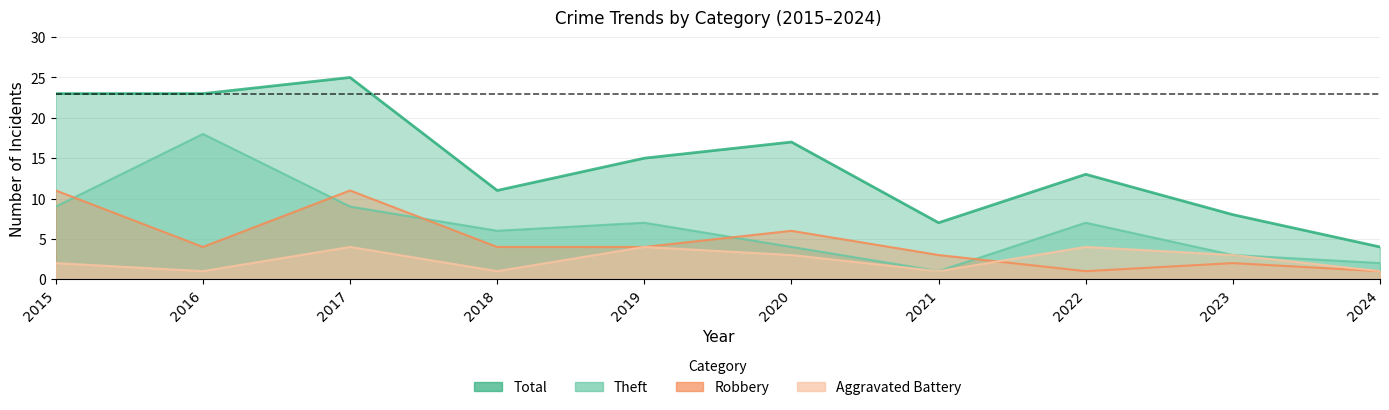

The value of Theft (line) at 2017 is 16. True or false?

False